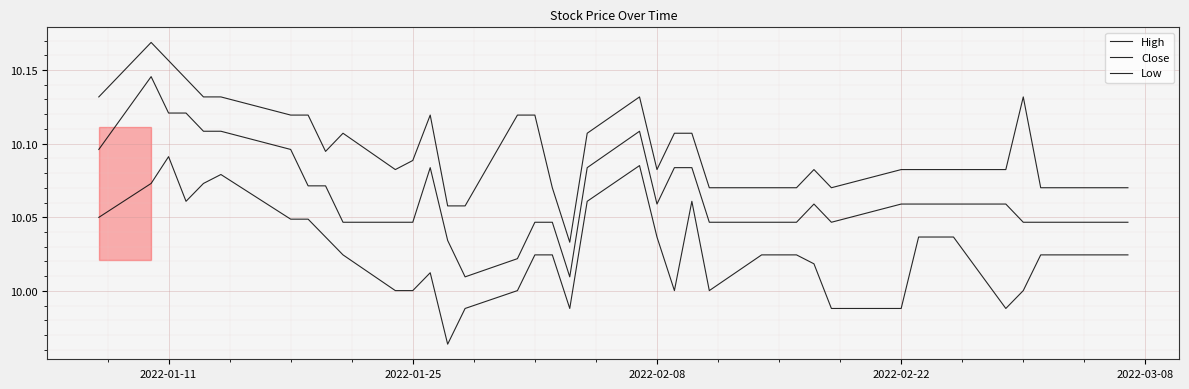

What is the greatest value displayed?

10.2